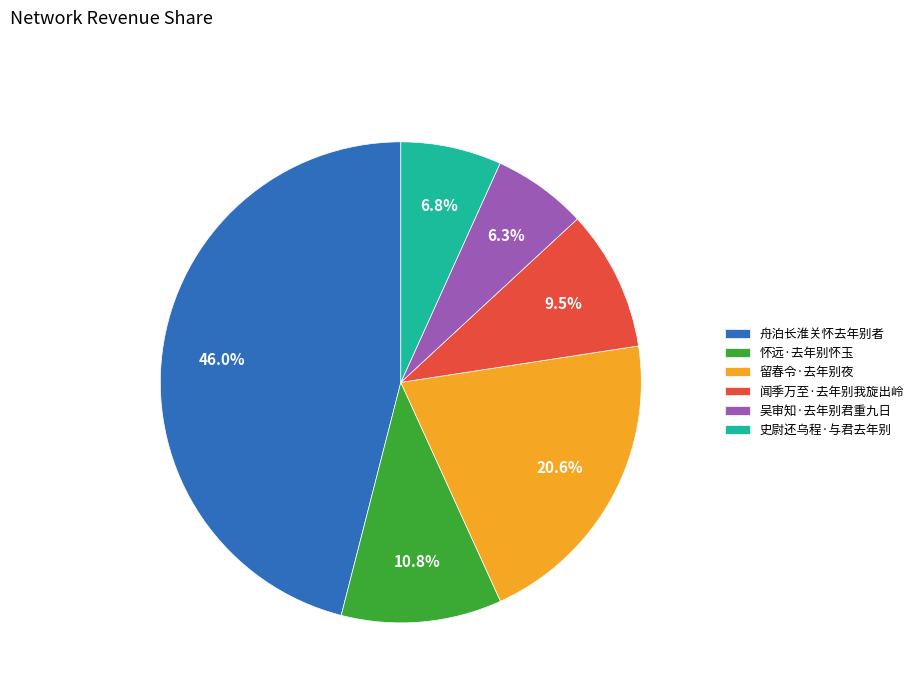

How many slices are in this pie chart?

6